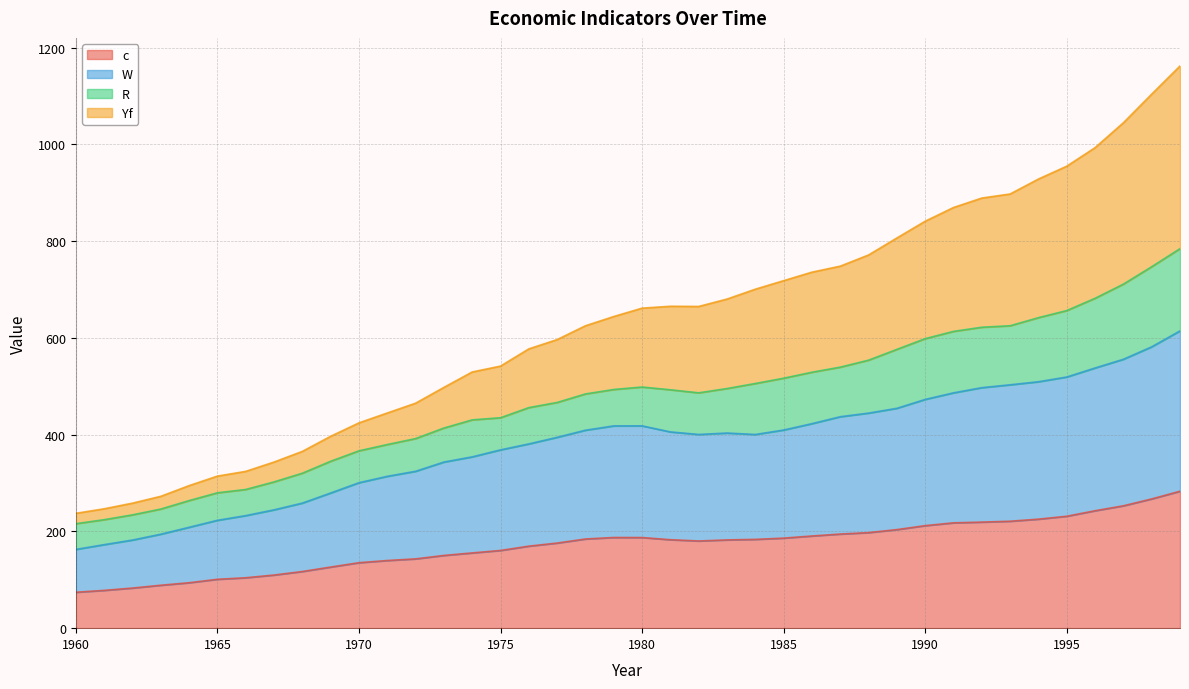

What is the total value across all series at 1990?

841.1